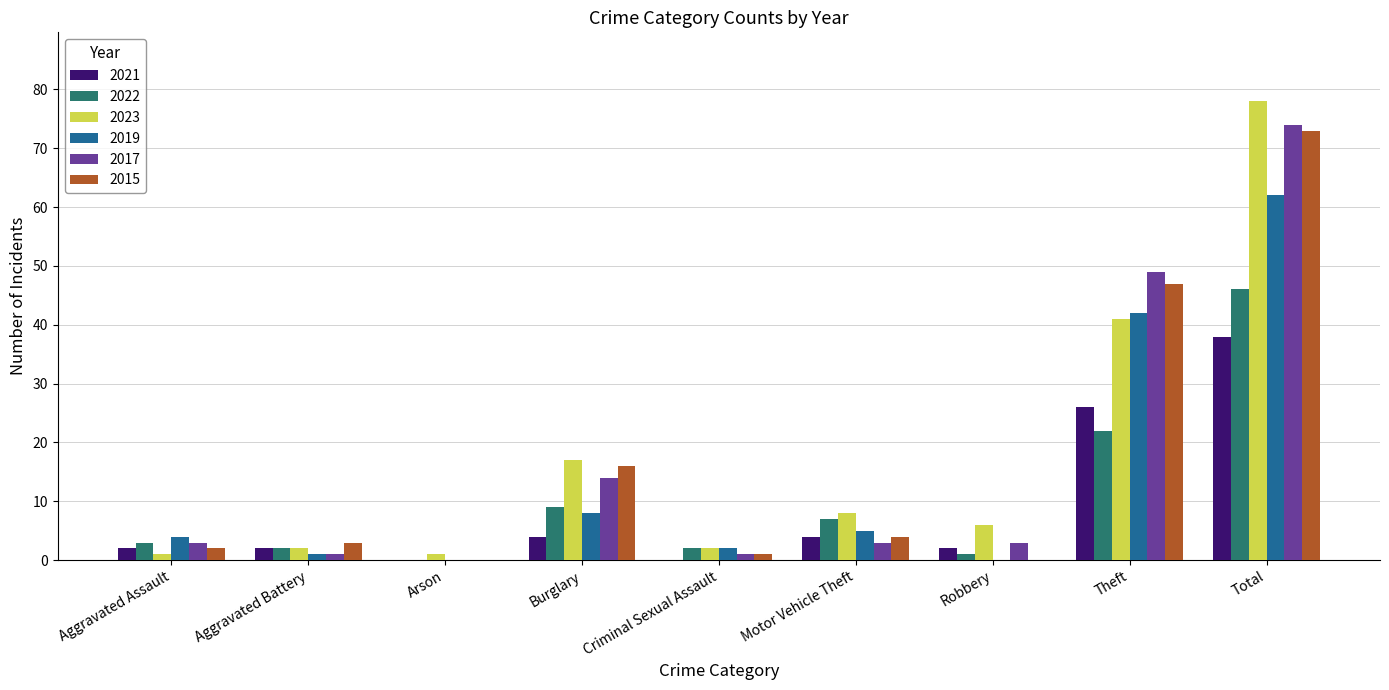

How many groups of bars are there?

9